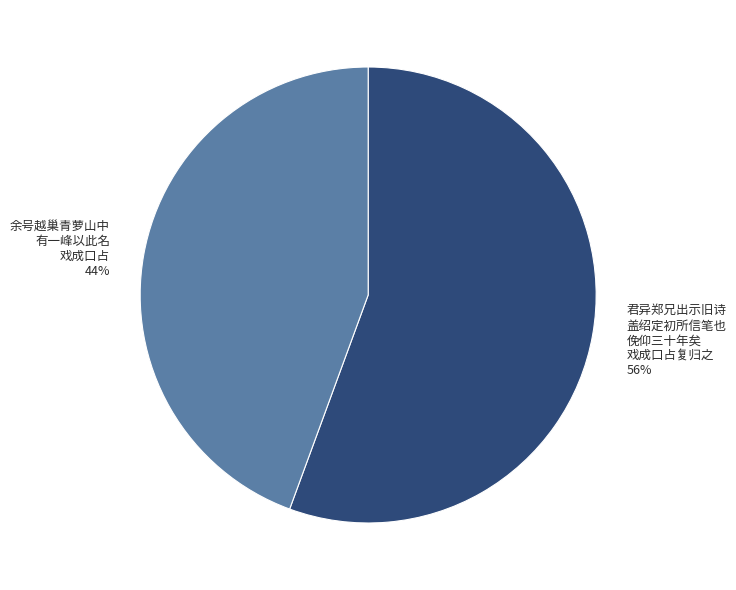

To the nearest percent, what is the average slice percentage?

50%